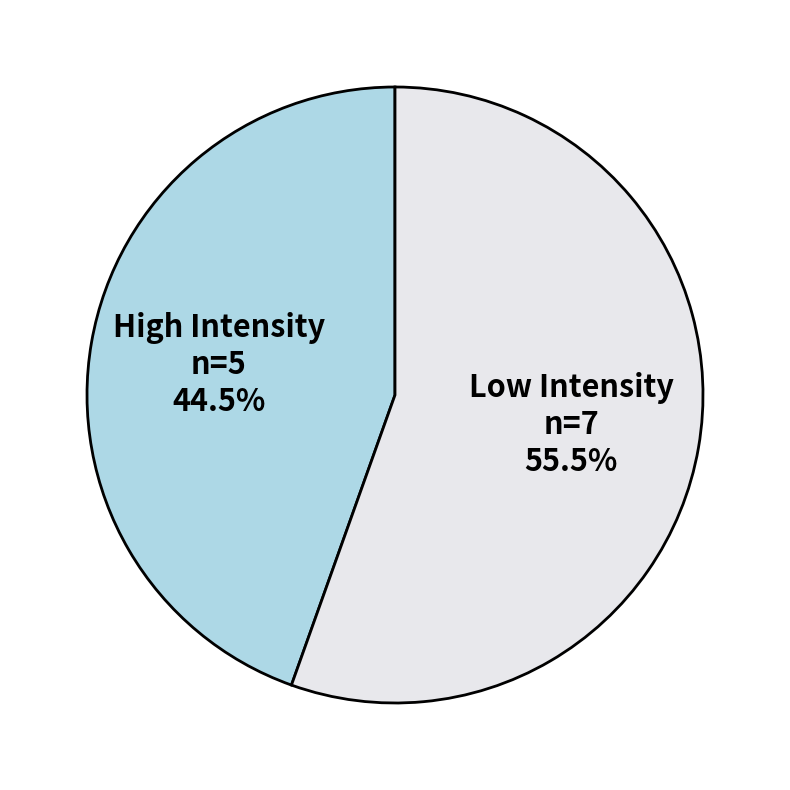

Do High Intensity and Low Intensity together represent more than half of the pie?

Yes